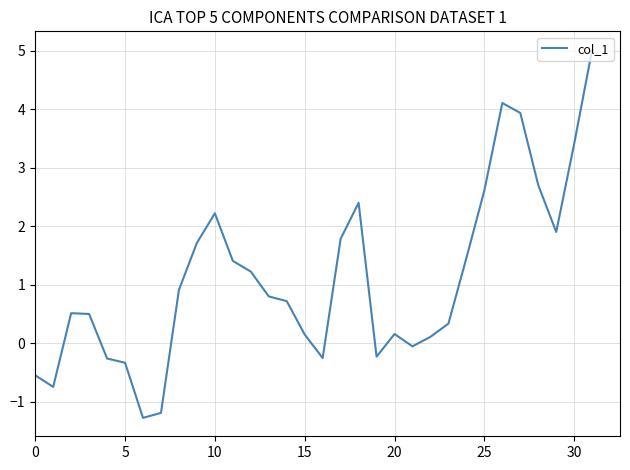

What is the maximum value shown in the chart?

5.0